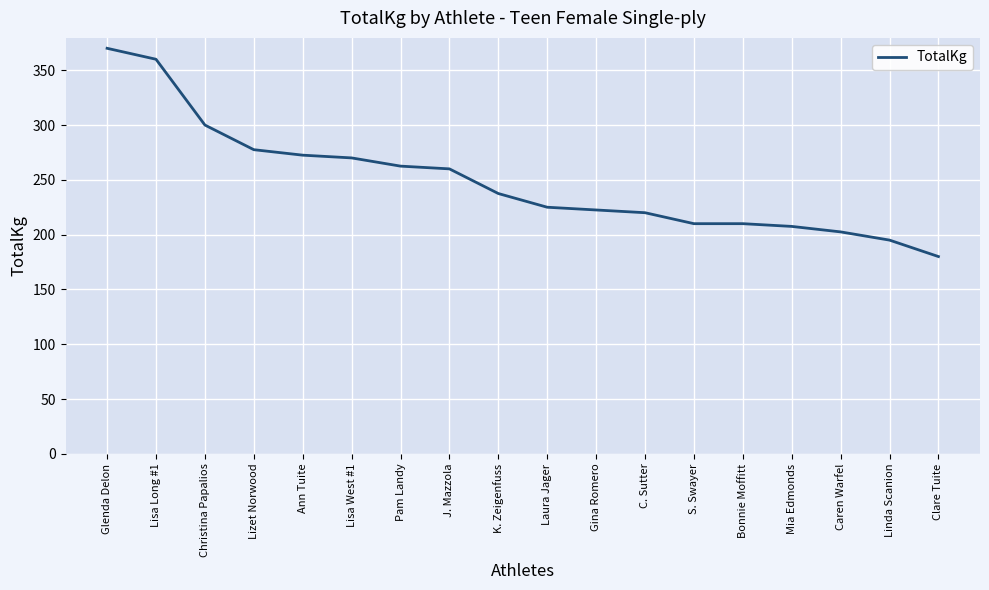

What position from the left is K. Zeigenfuss?

9